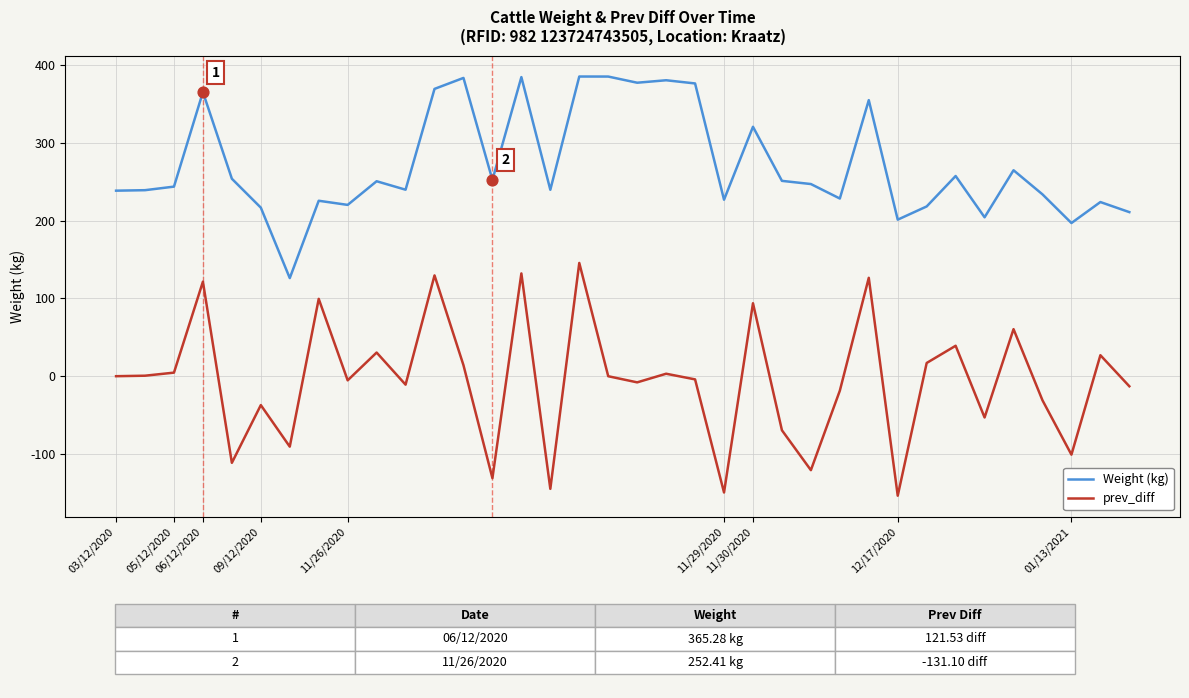

Which series has the largest total across all categories?

Weight (kg)